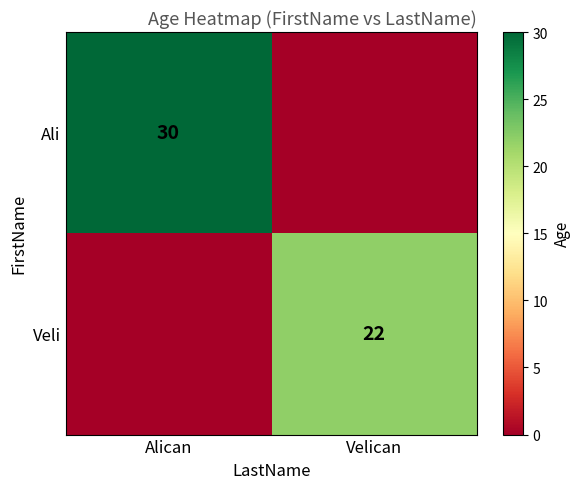

Is the value of Veli at Velican greater than the value of Ali at Alican?

No